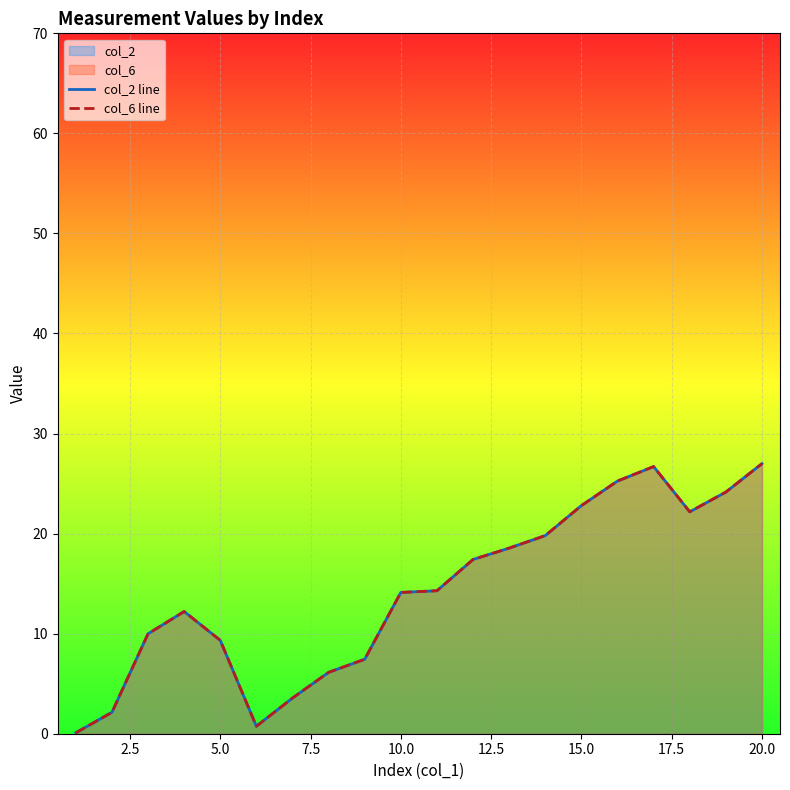

True or false: col_6 line has a value of 37.6 at 14.

False